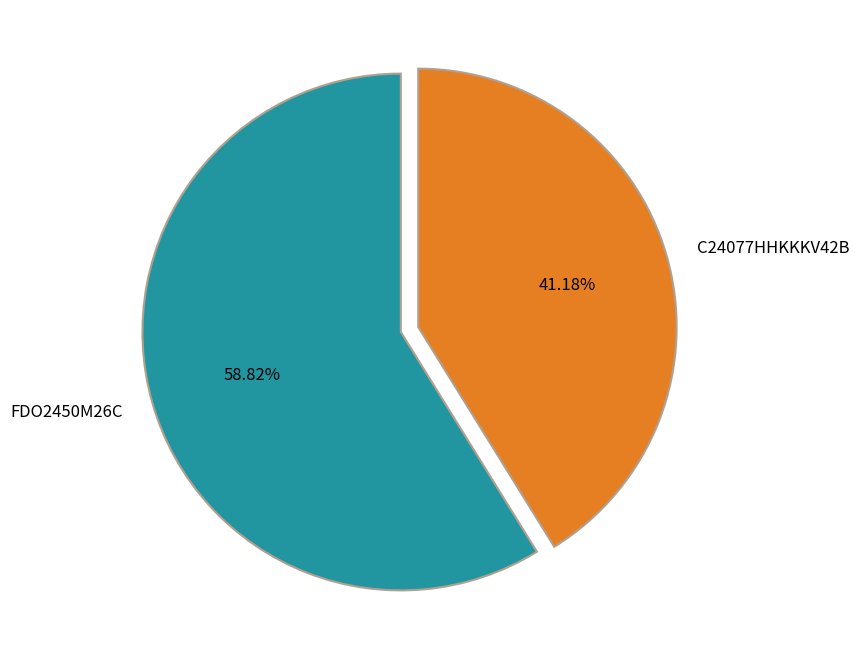

How many segments does this pie chart have?

2